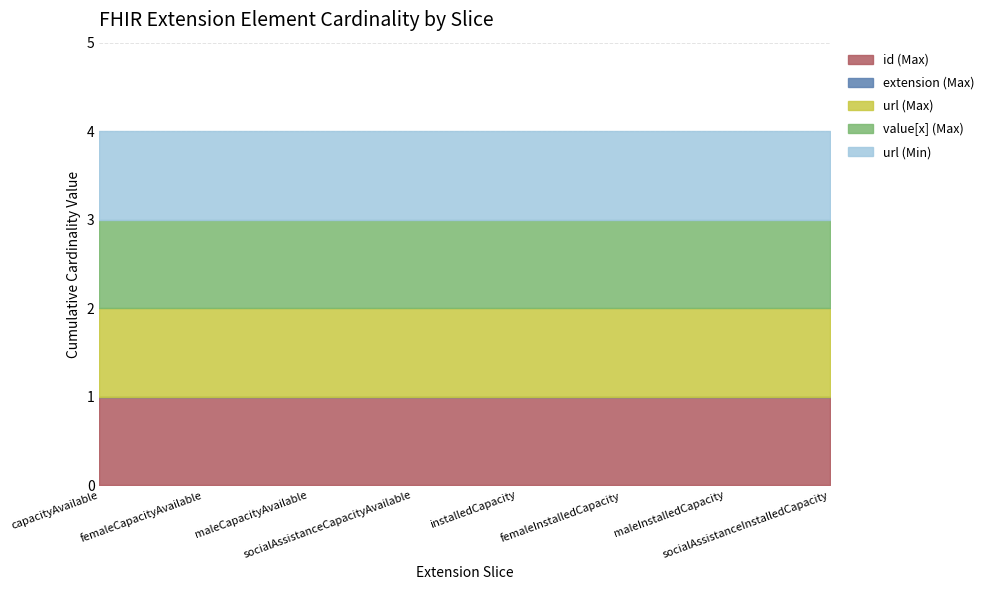

How many lines are shown in the chart?

5